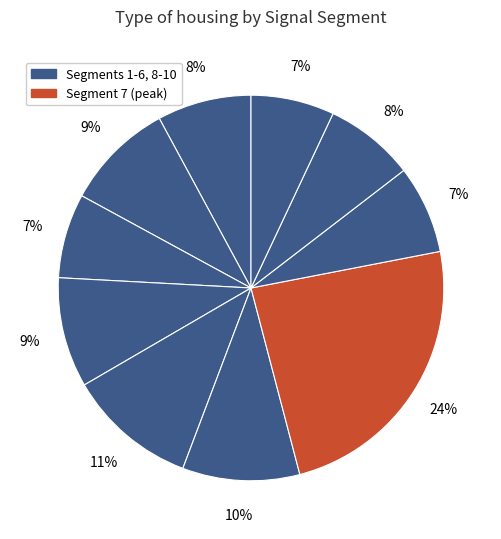

How many segments does this pie chart have?

10